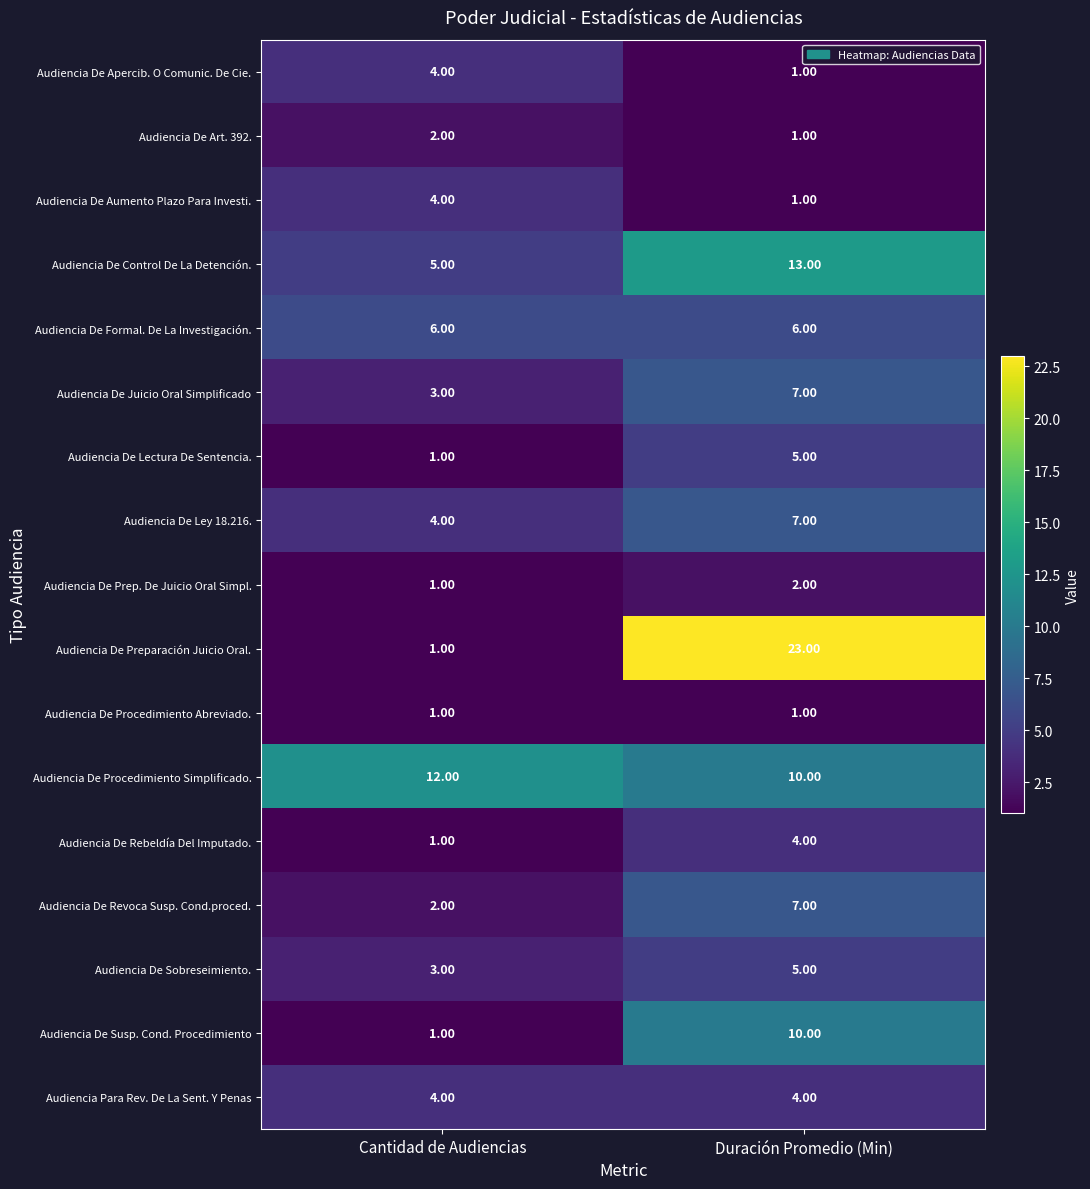

What is the greatest value displayed?

23